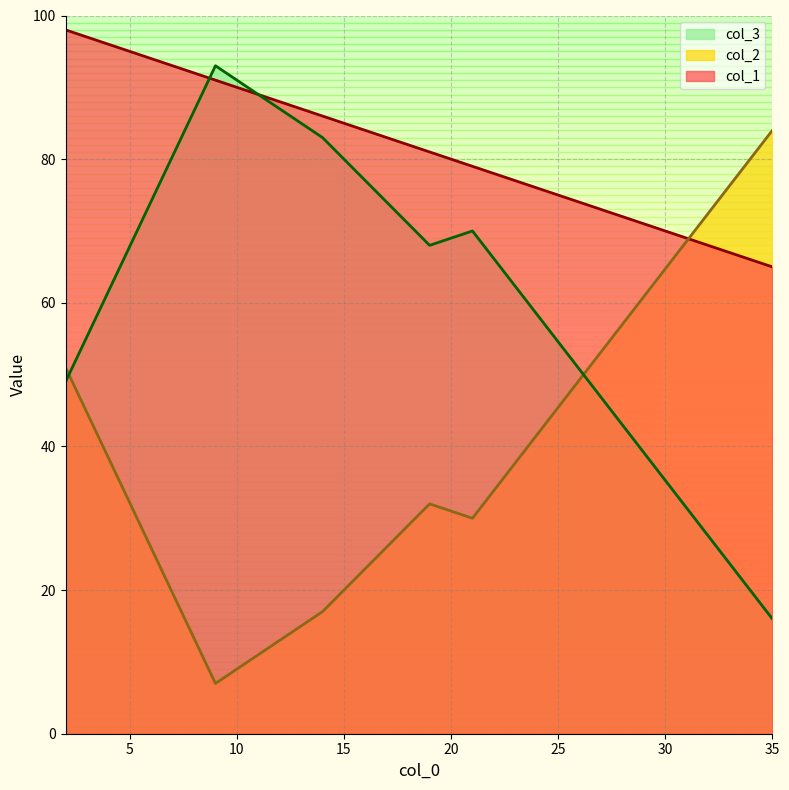

What is the minimum value shown in the chart?

7